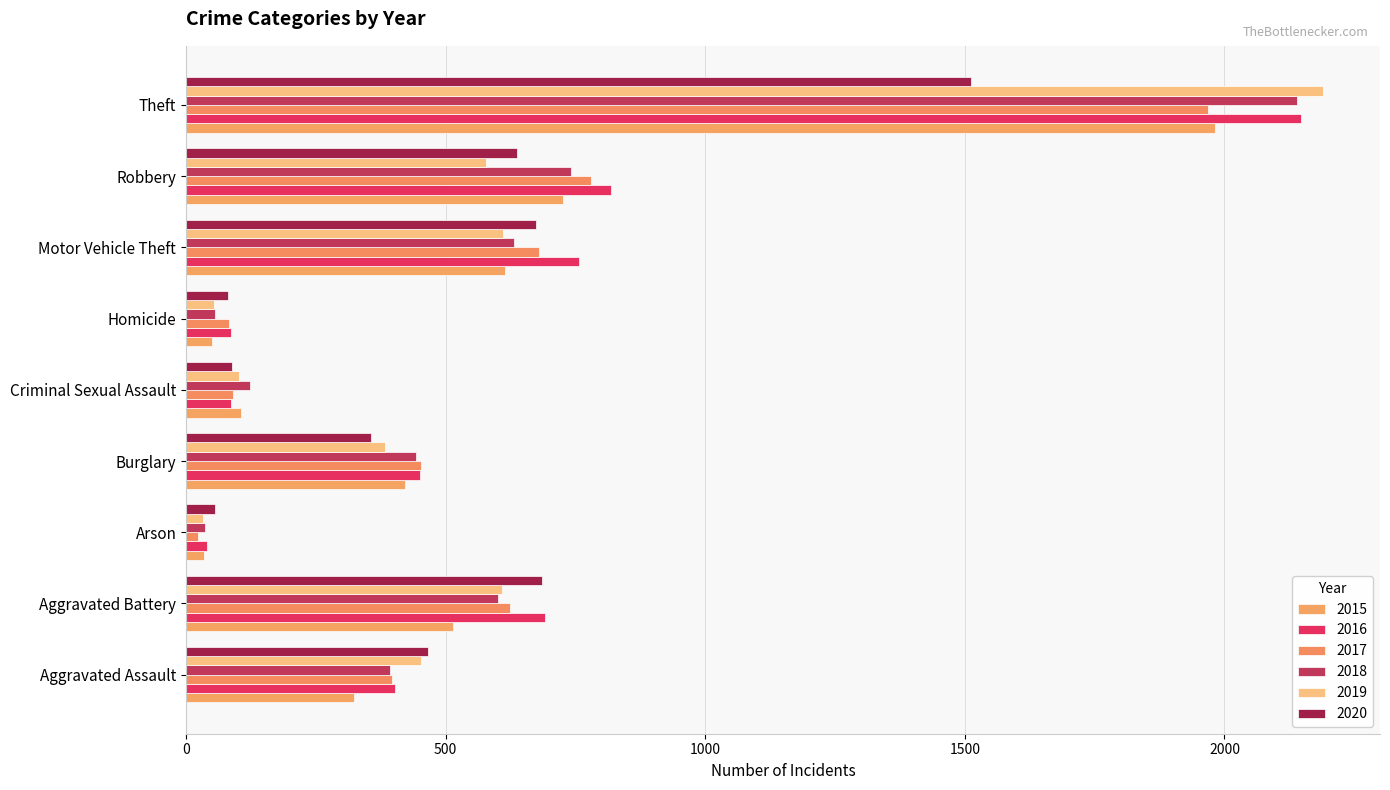

What are all the series names shown in the legend?

2015, 2016, 2017, 2018, 2019, 2020